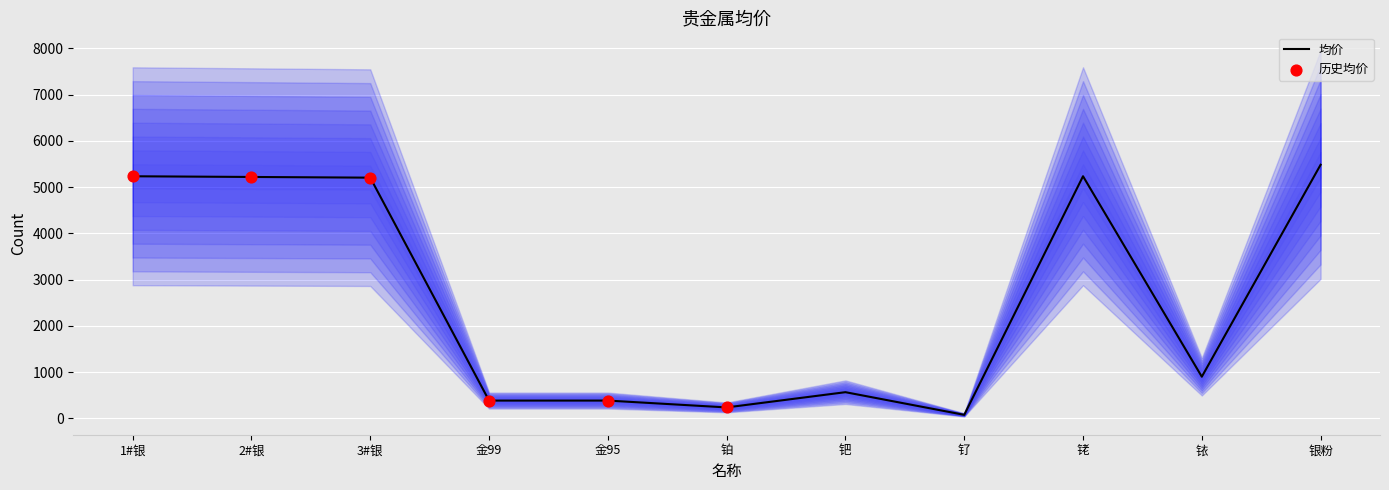

What is the change in value from 金95 to 铱?

+516.0